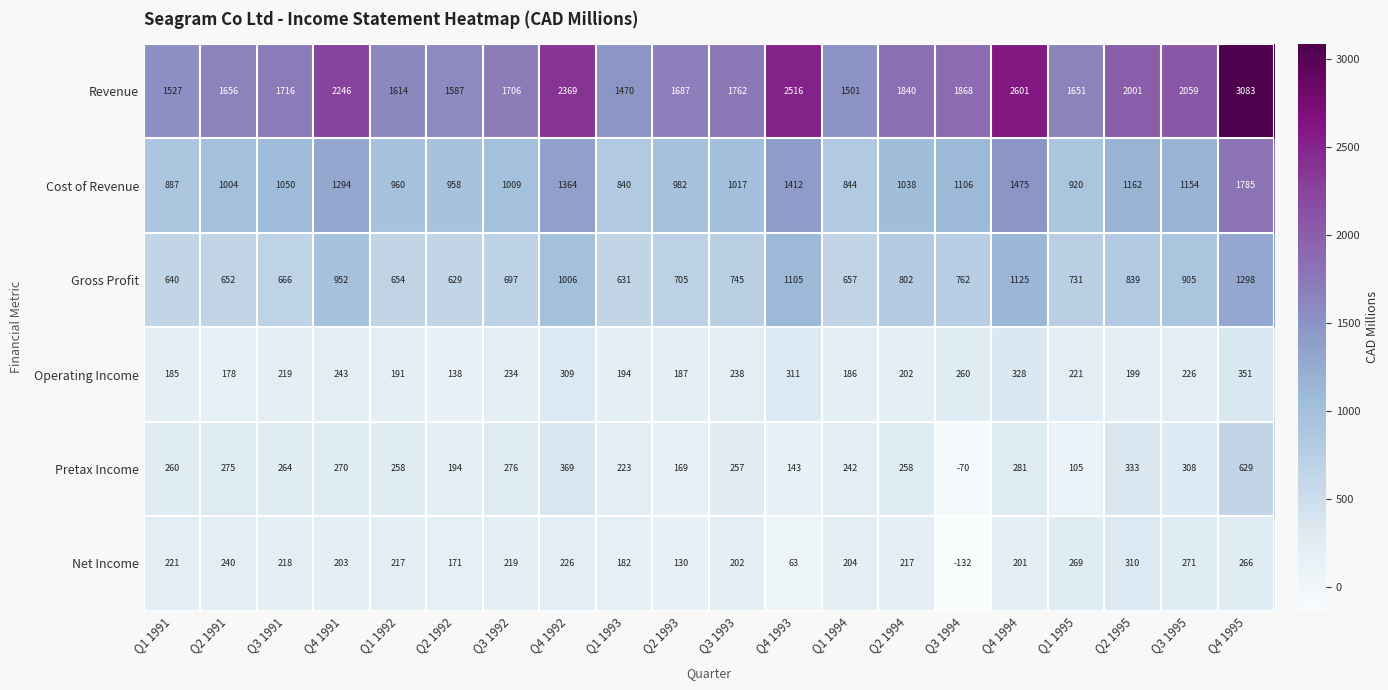

Between Q1 1992 and Q4 1995, which series saw the biggest shift?

Revenue